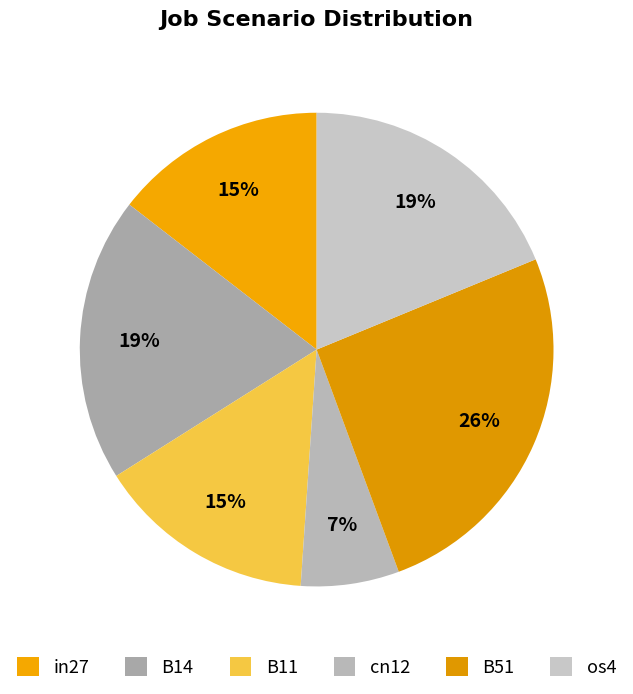

How many segments does this pie chart have?

6